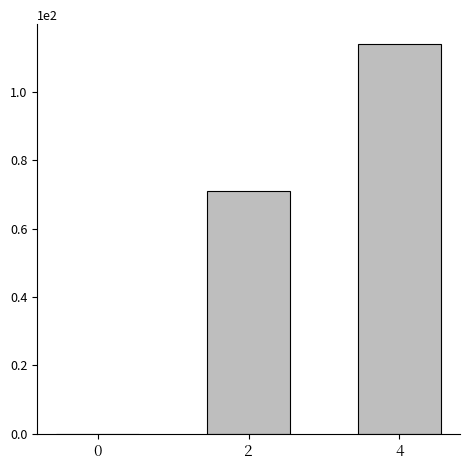

What is the sum of all values?

185